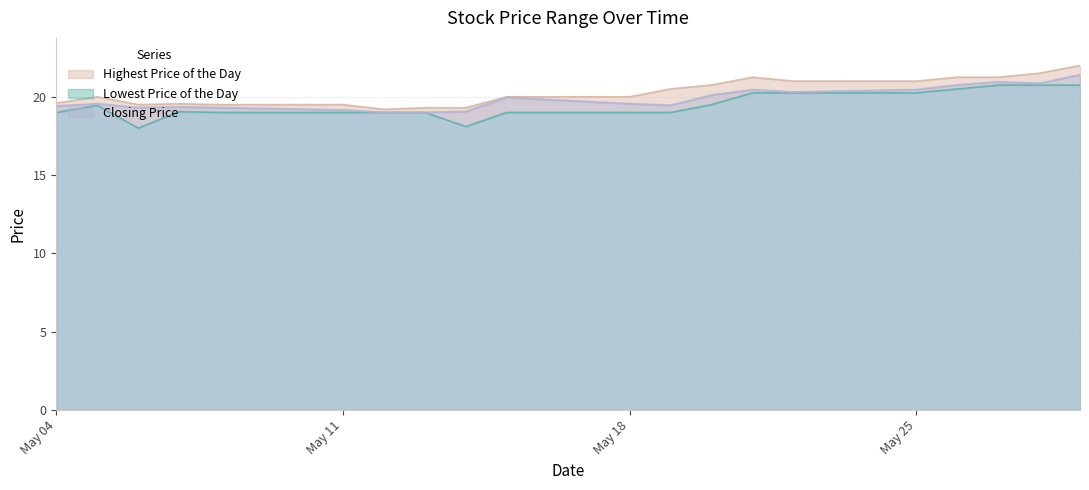

Is the value of Highest Price of the Day at 20150508 greater than the value of Closing Price at 20150515?

No